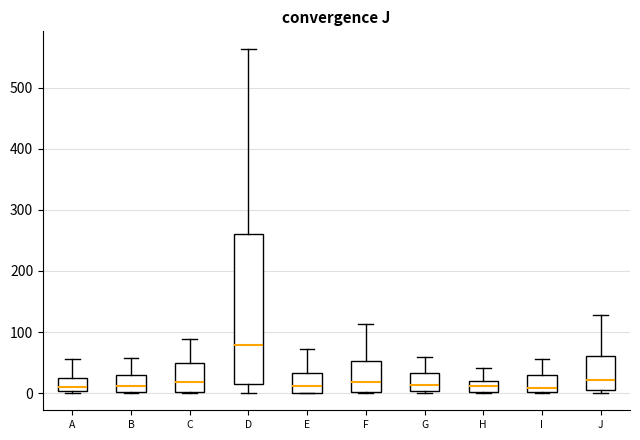

Reading left to right, read every box against the y-axis: the position of its median line, the range the box covers, and the ends of its whiskers. The values are not printed on the chart, so give them approximately, as read against the axis.

A: median 10, box 0 to 30, whiskers 0 to 60
B: median 10, box 0 to 30, whiskers 0 to 60
C: median 20, box 0 to 50, whiskers 0 to 90
D: median 80, box 20 to 260, whiskers 0 to 560
E: median 10, box 0 to 30, whiskers 0 to 70
F: median 20, box 0 to 50, whiskers 0 to 110
G: median 10, box 0 to 30, whiskers 0 (just below the box's lower edge) to 60
H: median 10, box 0 to 20, whiskers 0 to 40
I: median 10, box 0 to 30, whiskers 0 to 60
J: median 20, box 0 to 60, whiskers 0 (just below the box's lower edge) to 130